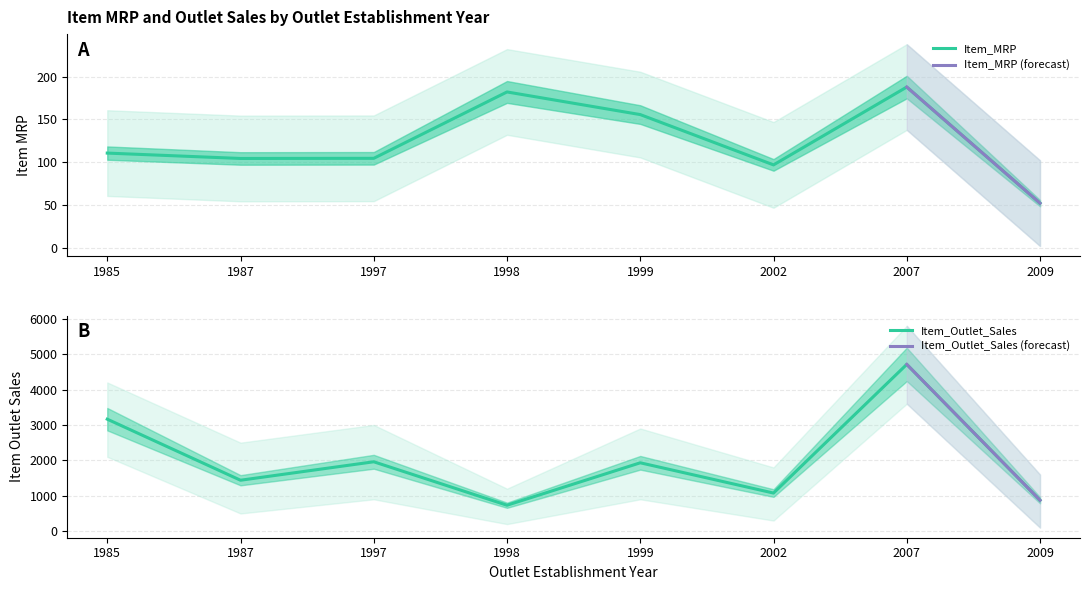

True or false: Item_Outlet_Sales and Item_MRP cross at least once.

False